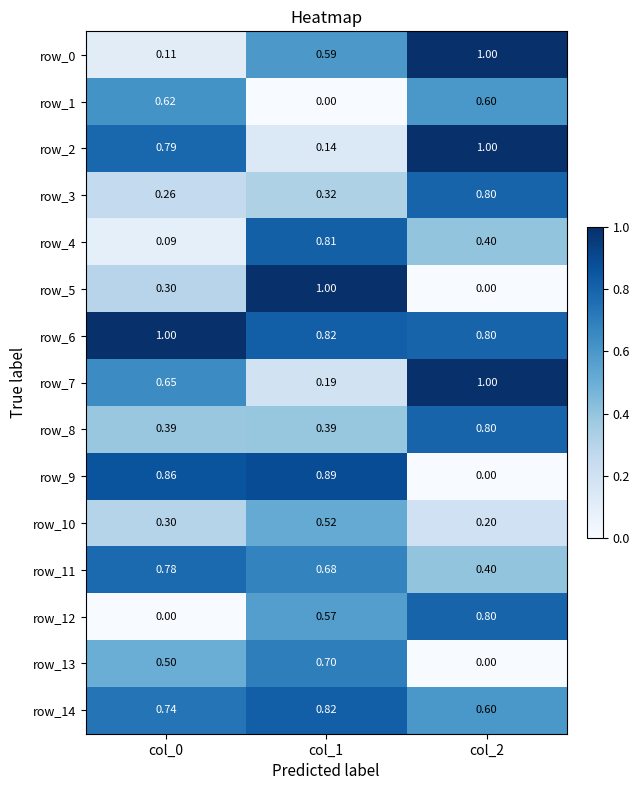

Which category has the highest value in the row_9 series?

col_1